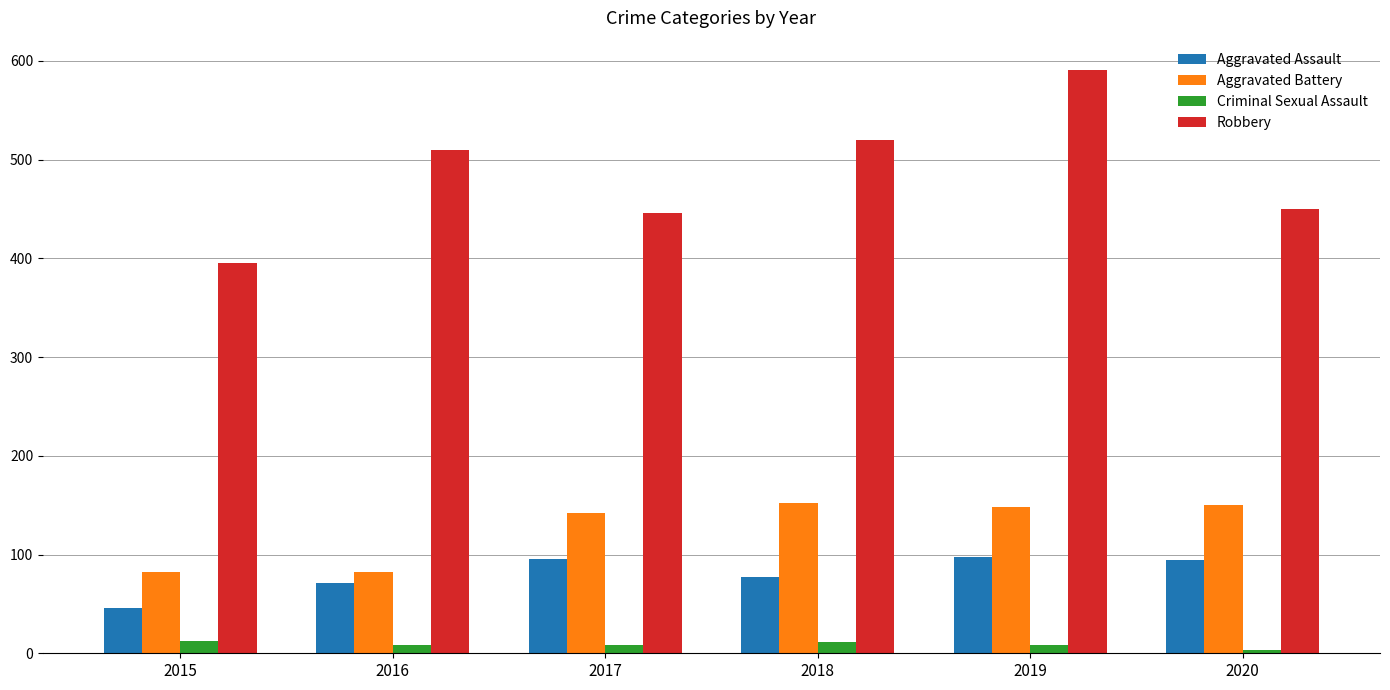

Are the bars horizontal?

No